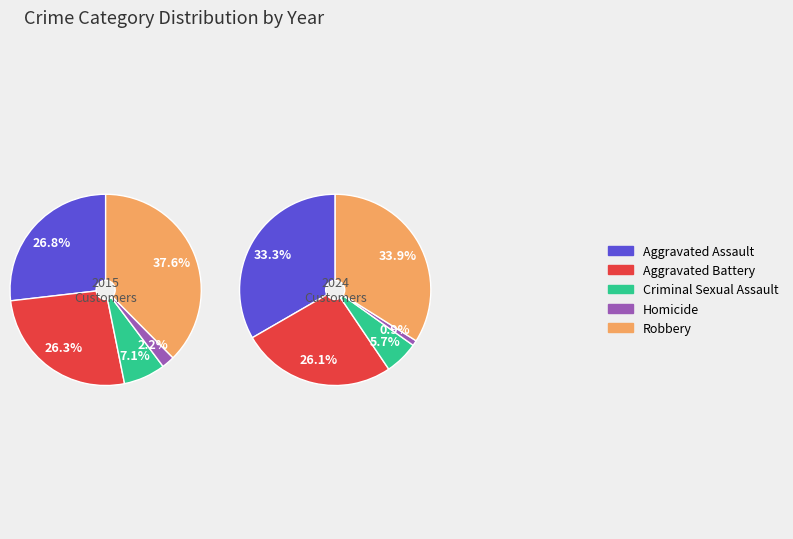

To the nearest percent, what is the difference between the Aggravated Assault and Homicide slice percentages?

25%